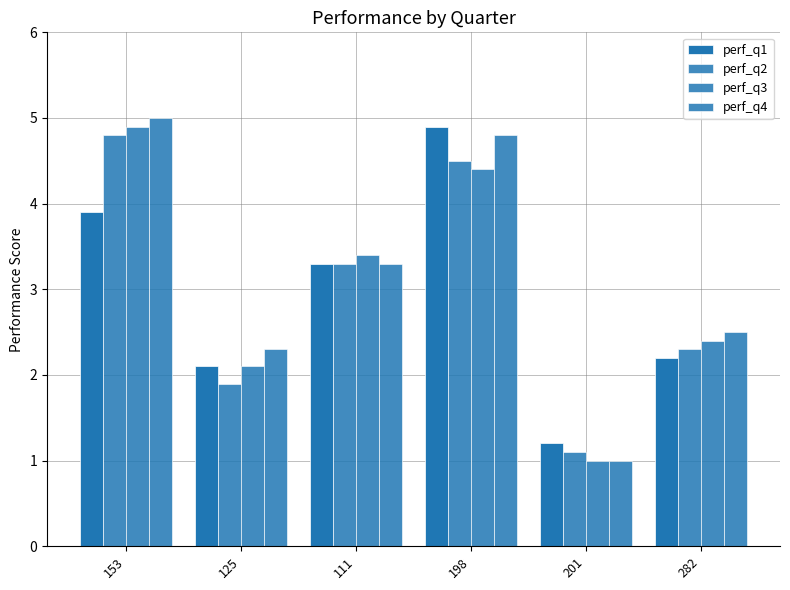

Is it true that perf_q2 equals 2.1 at 111?

False